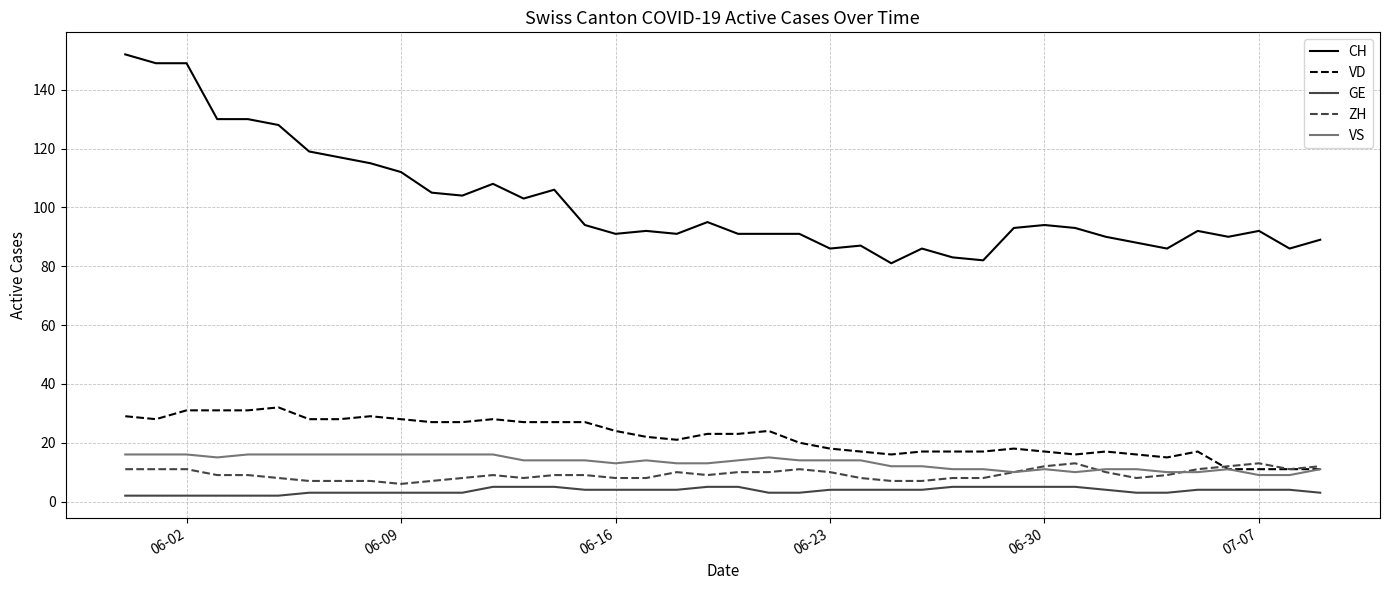

What are all the series names shown in the legend?

CH, VD, GE, ZH, VS